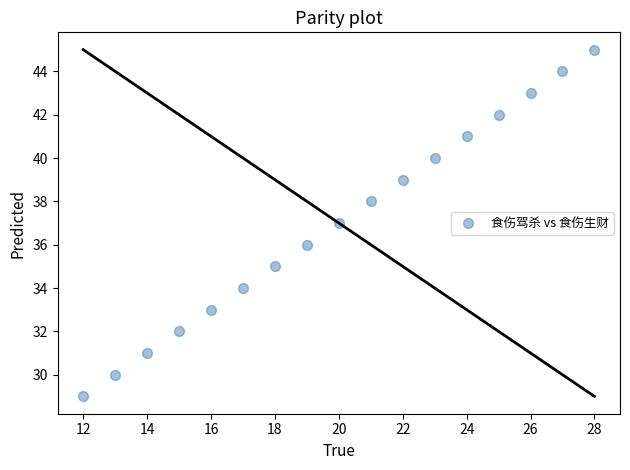

What is the range of Y values (max minus min)?

16